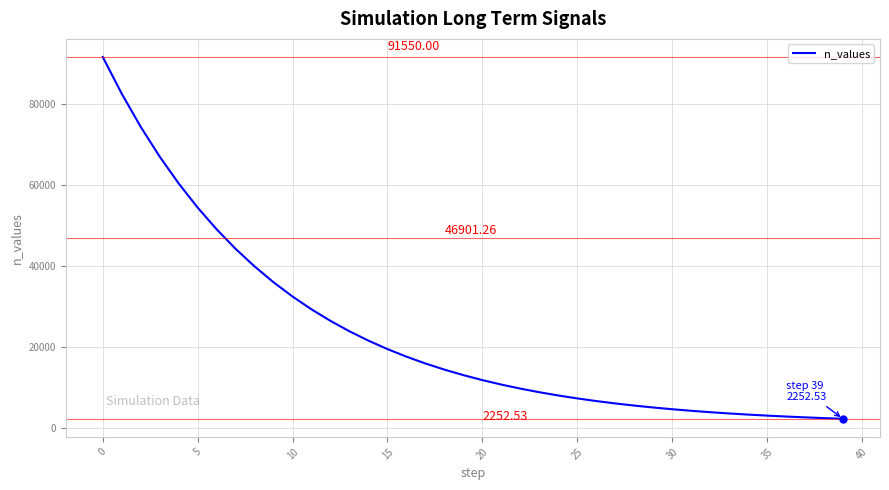

Does the chart display data point markers on the line(s)?

No